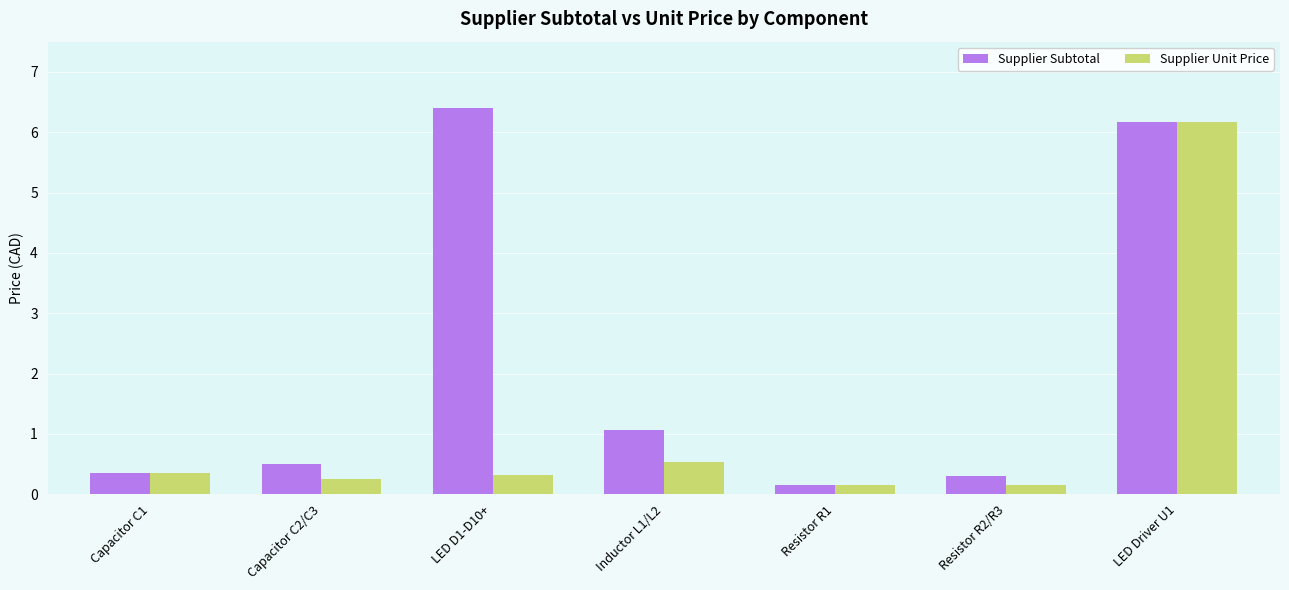

Is the value of Supplier Subtotal at LED Driver U1 greater than the value of Supplier Unit Price at Resistor R2/R3?

Yes